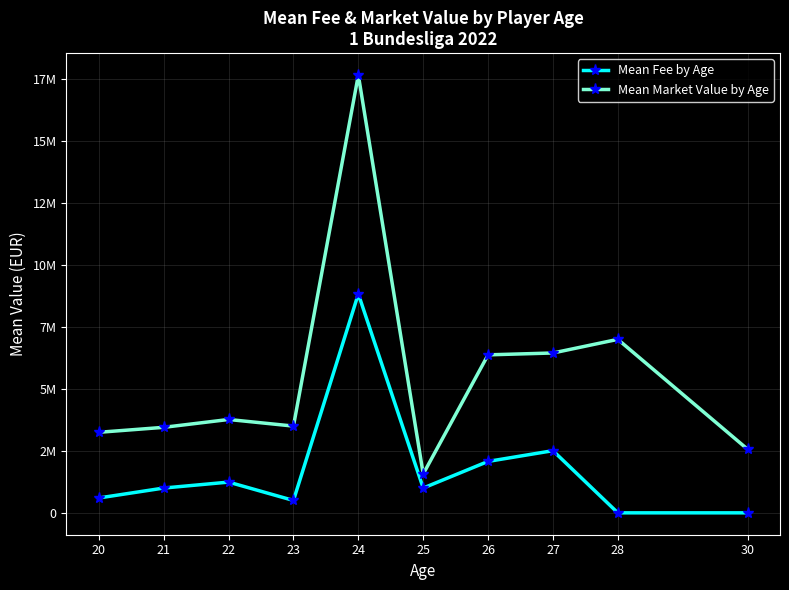

Is this an area chart (filled region under the line)?

No